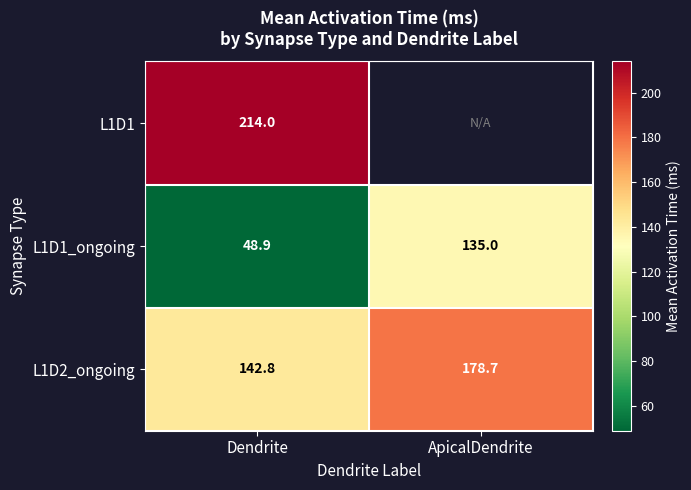

At which category is the sum across all series the highest?

Dendrite